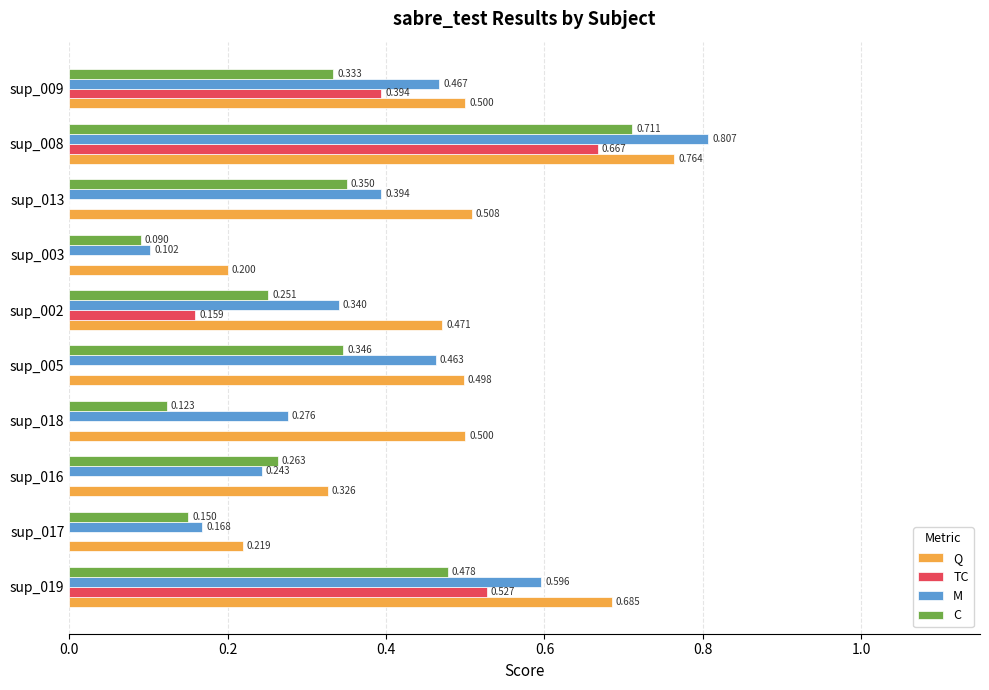

Between sup_019 and sup_013, which series saw the biggest shift?

TC